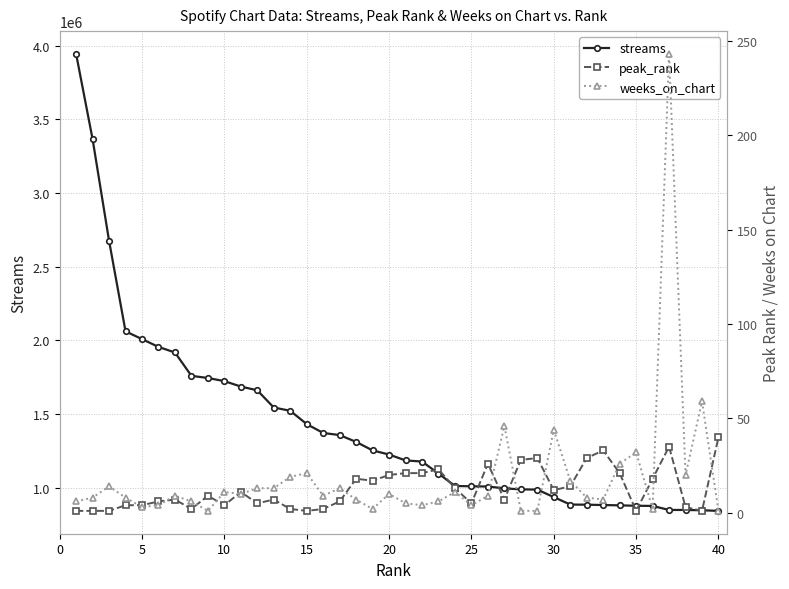

How many values in the streams series are below 1224539?

20